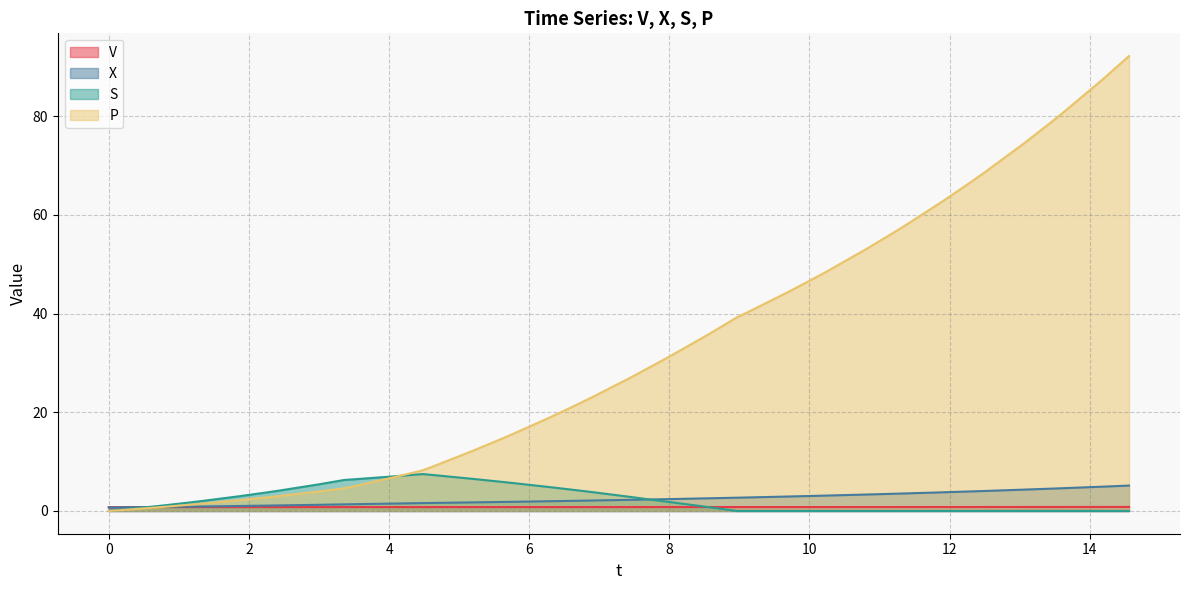

What is the value of the V point at the 9th from the left?

0.8